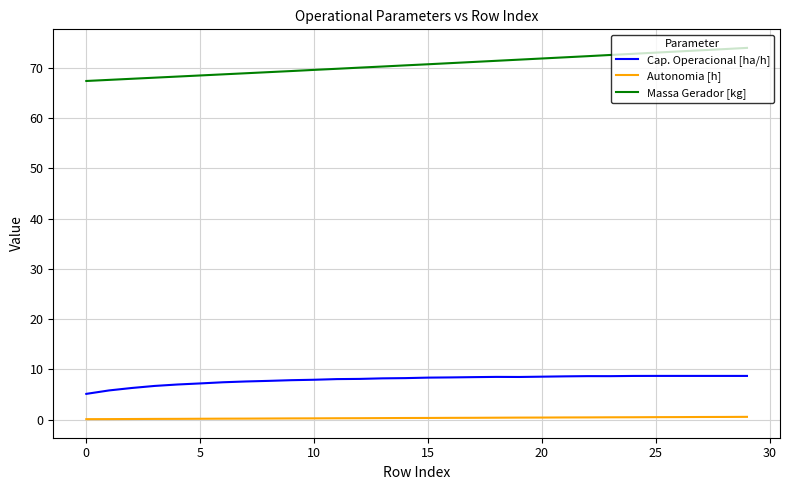

Which series has the widest spread of values?

Massa Gerador [kg]